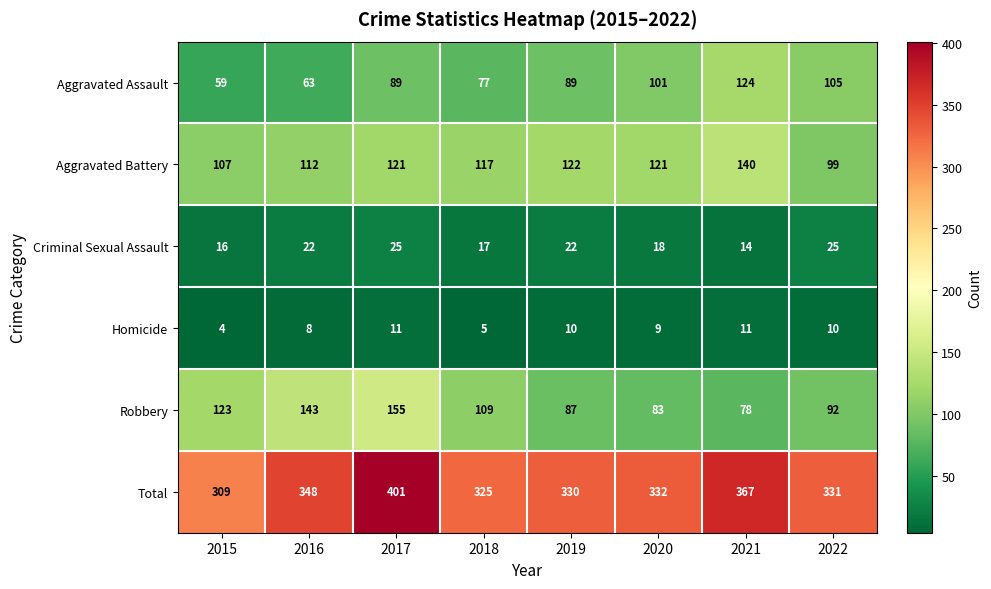

How many series are shown in this chart?

6